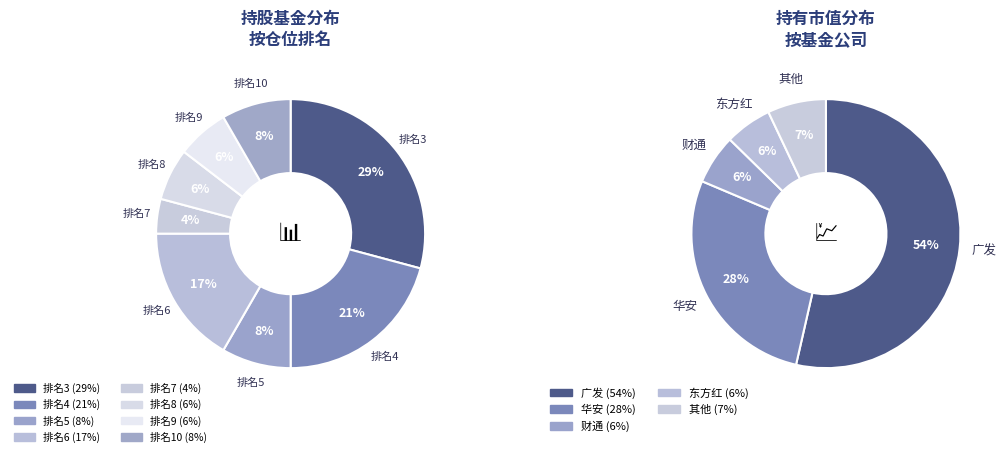

To the nearest percent, what percentage of the pie is 5?

8%